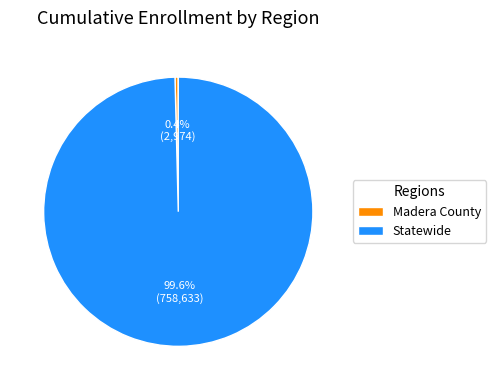

How much of the chart is everything except Madera County?

99.6%